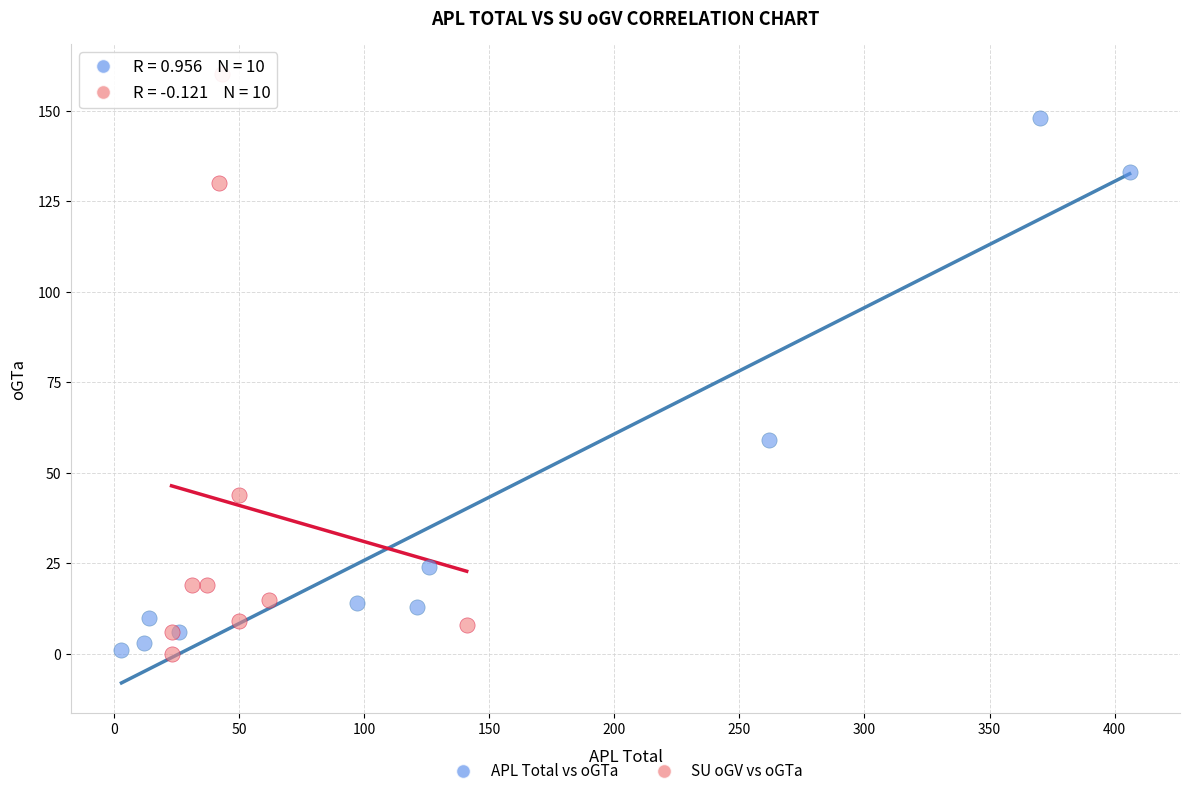

Which series has the widest spread of Y values?

SU oGV vs oGTa